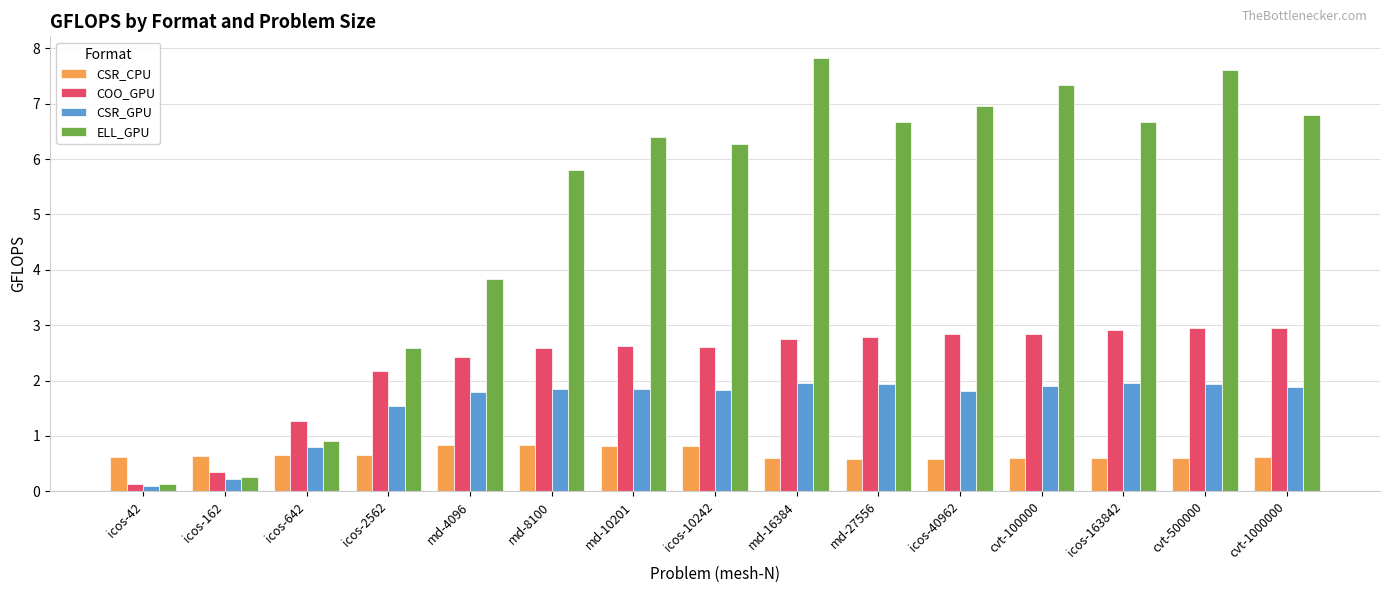

How many groups of bars are there?

15